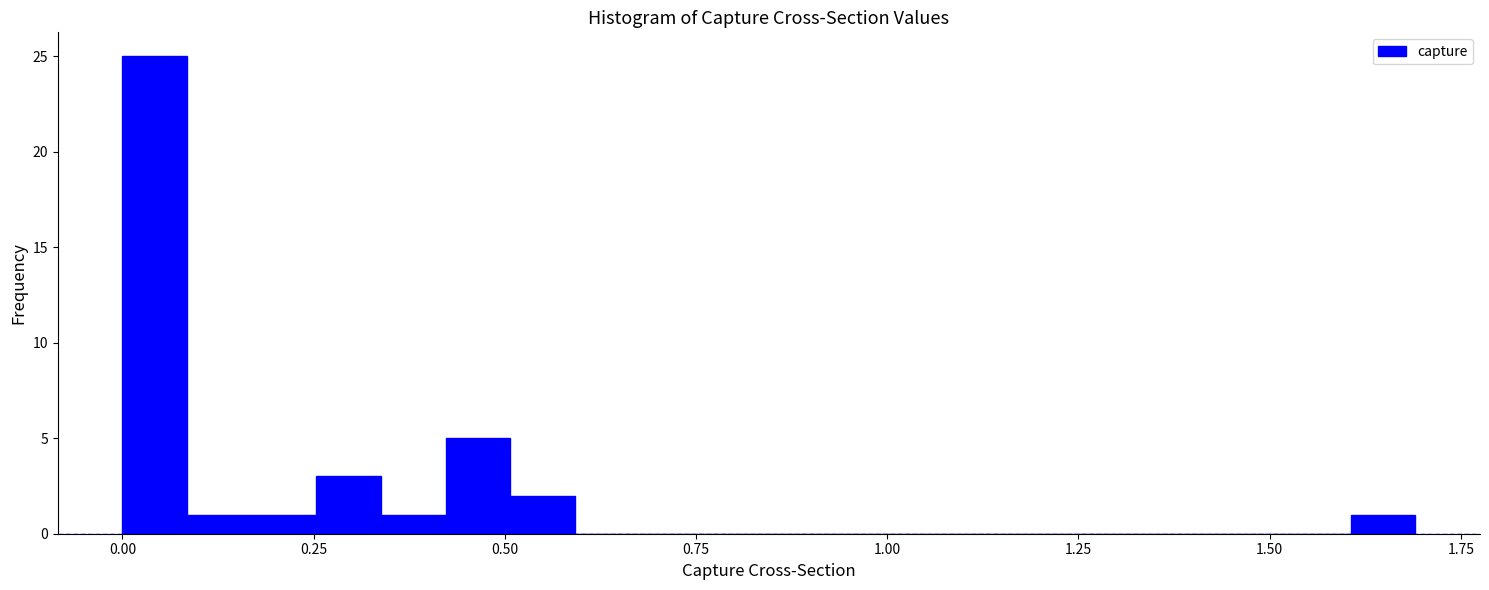

Around what value on the x-axis is the tallest bar? Give the approximate position of its centre, as read against the axis.

0.05